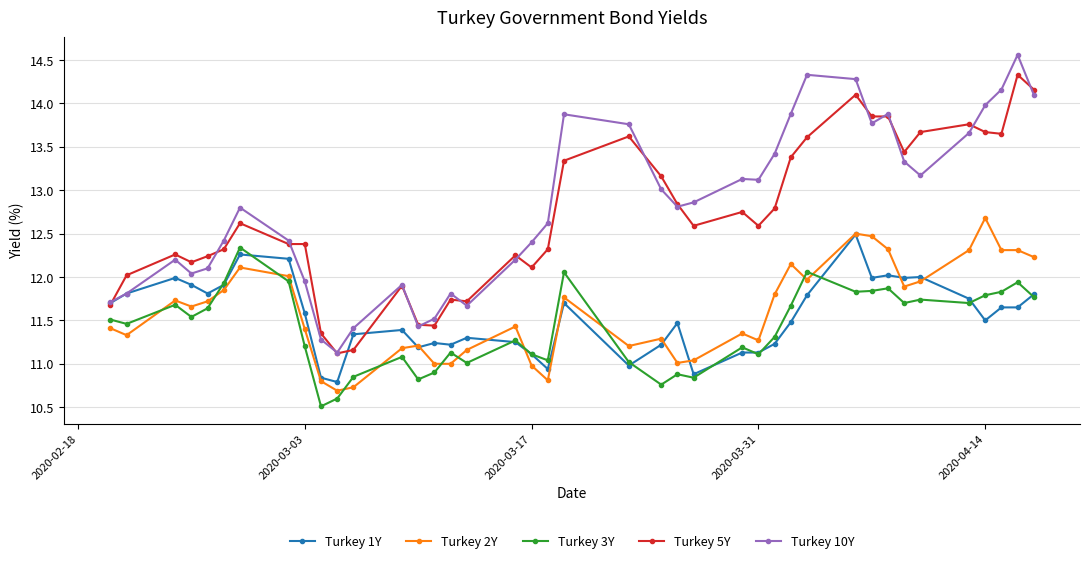

True or false: Turkey 2Y has more than 2 interior local peaks.

True